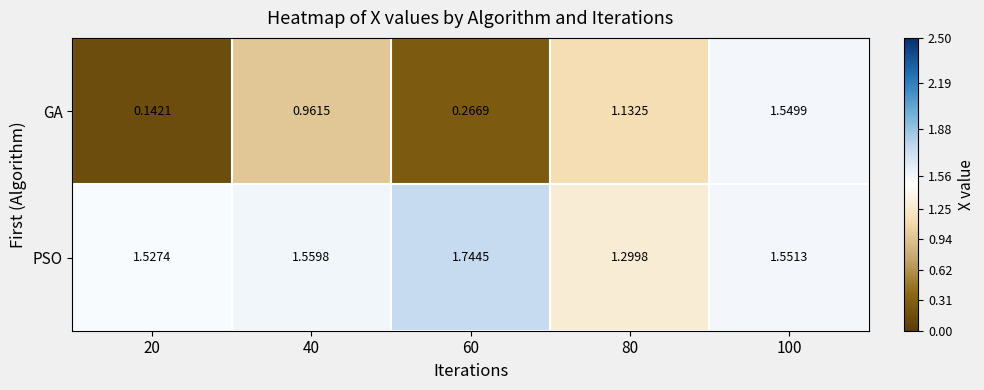

Which series changed the most between 40 and 100?

GA